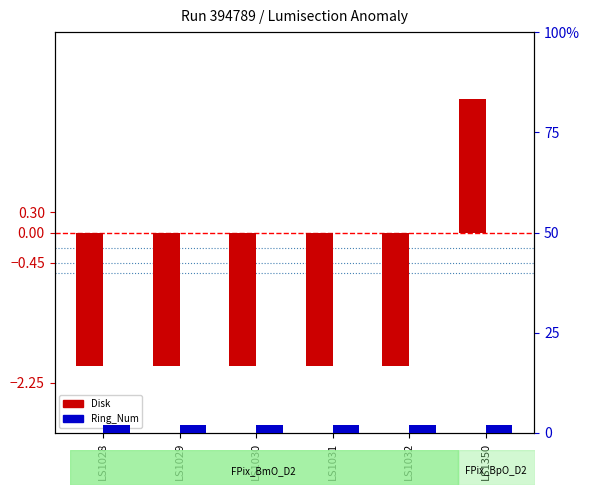

Reading left to right, list all the values displayed in this chart.

Disk: LS1028=-2	LS1029=-2	LS1030=-2	LS1031=-2	LS1032=-2	LS1350=2
Ring_Num: LS1028=2	LS1029=2	LS1030=2	LS1031=2	LS1032=2	LS1350=2